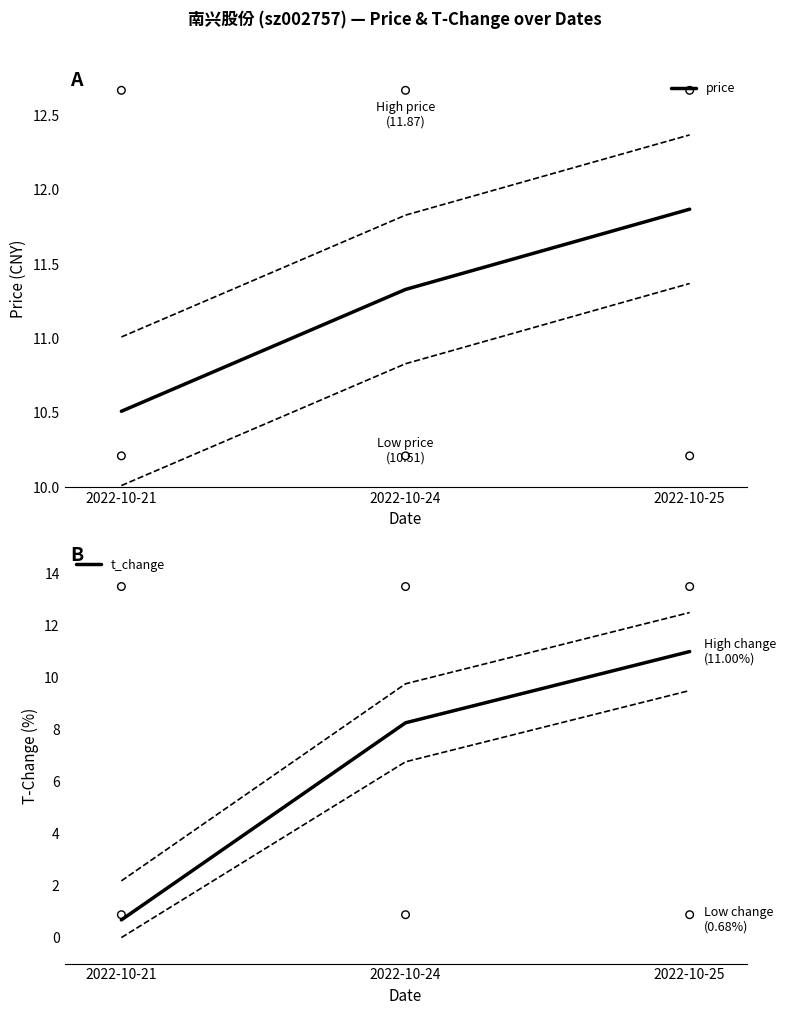

What is the total value across all series at 2022-10-25?

22.9